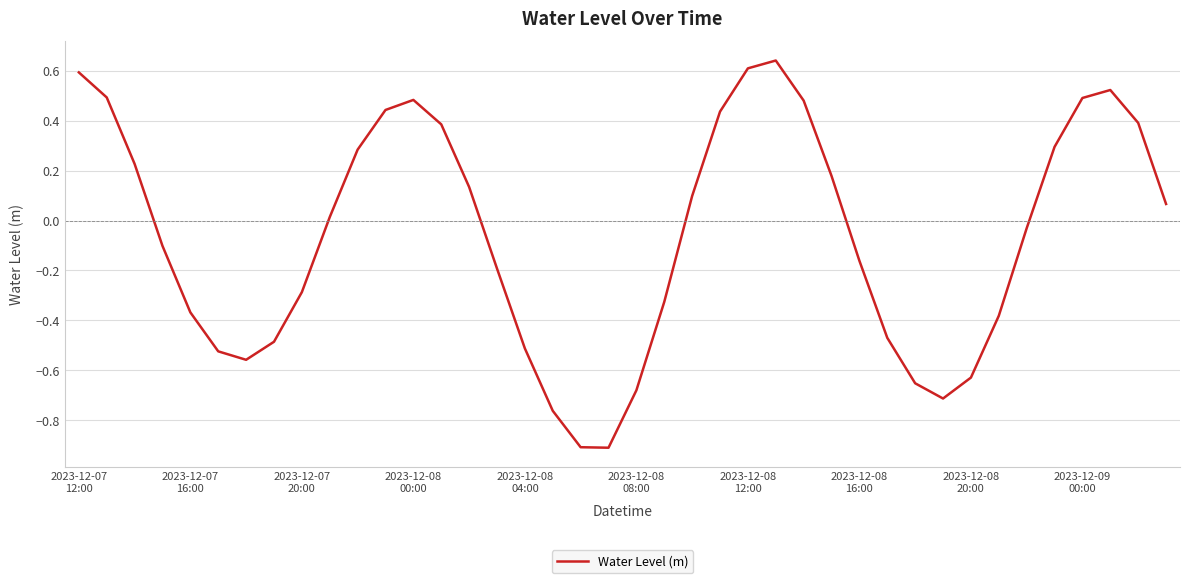

What is the difference between the maximum and minimum values?

1.6